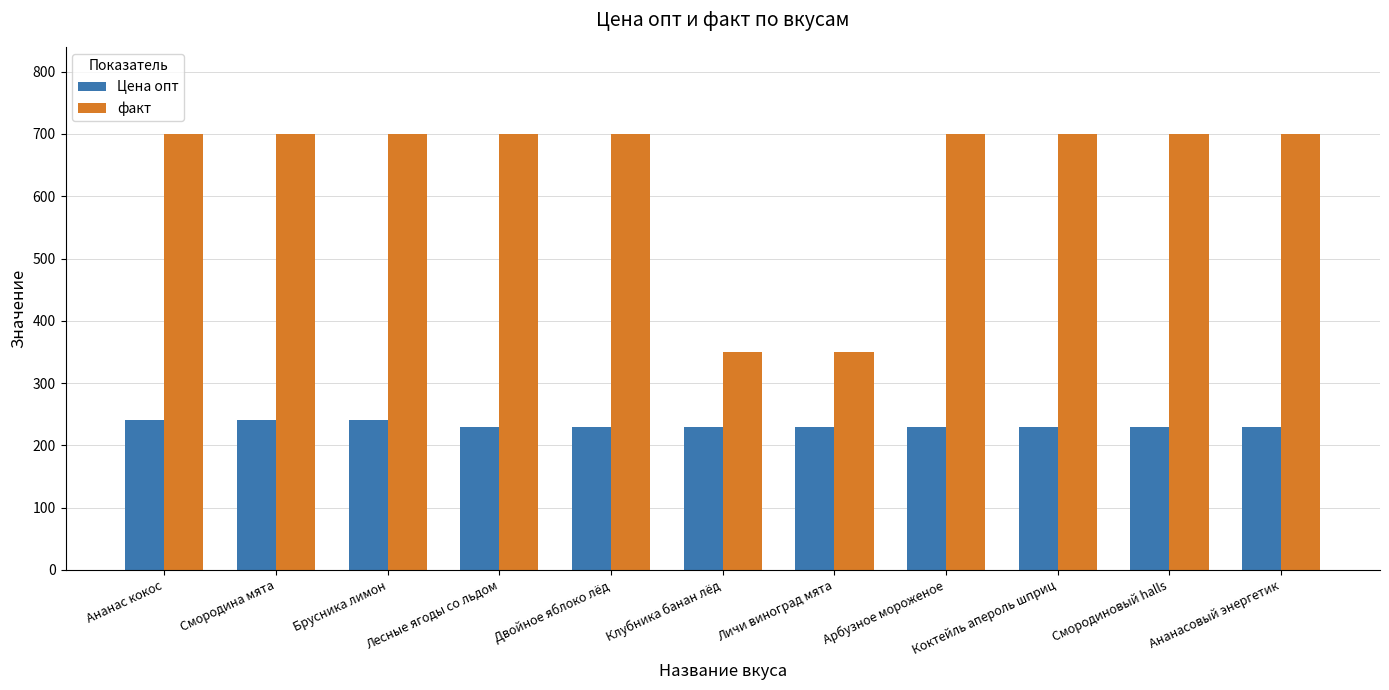

Reading right to left, extract all data points from this chart.

Цена опт: 230	230	230	230	230	230	230	230	240	240	240
факт: 700	700	700	700	350	350	700	700	700	700	700